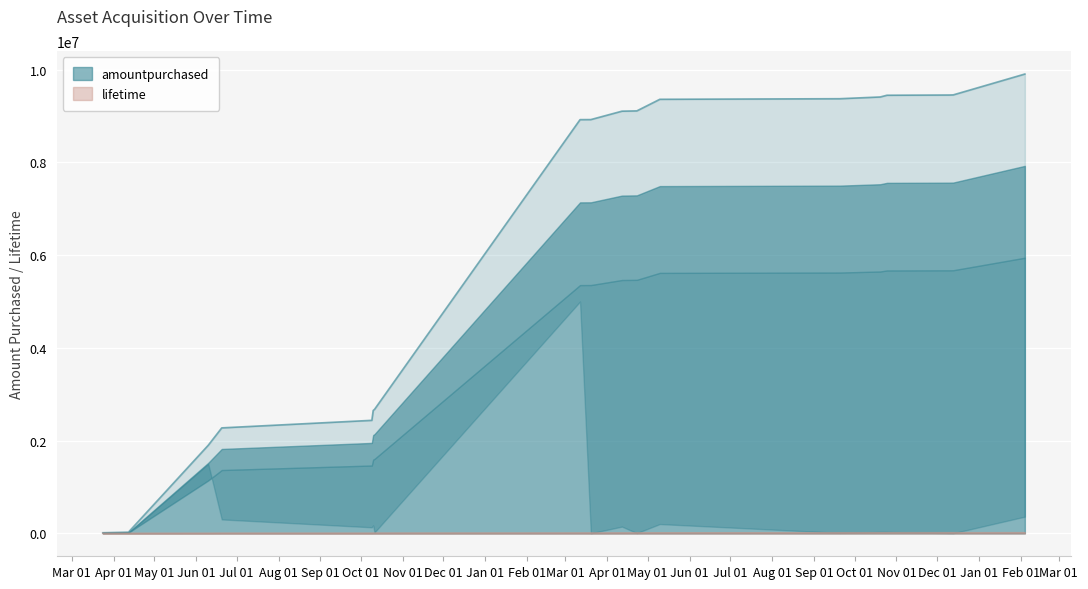

Which category has the lowest value across all series?

2013-12-13